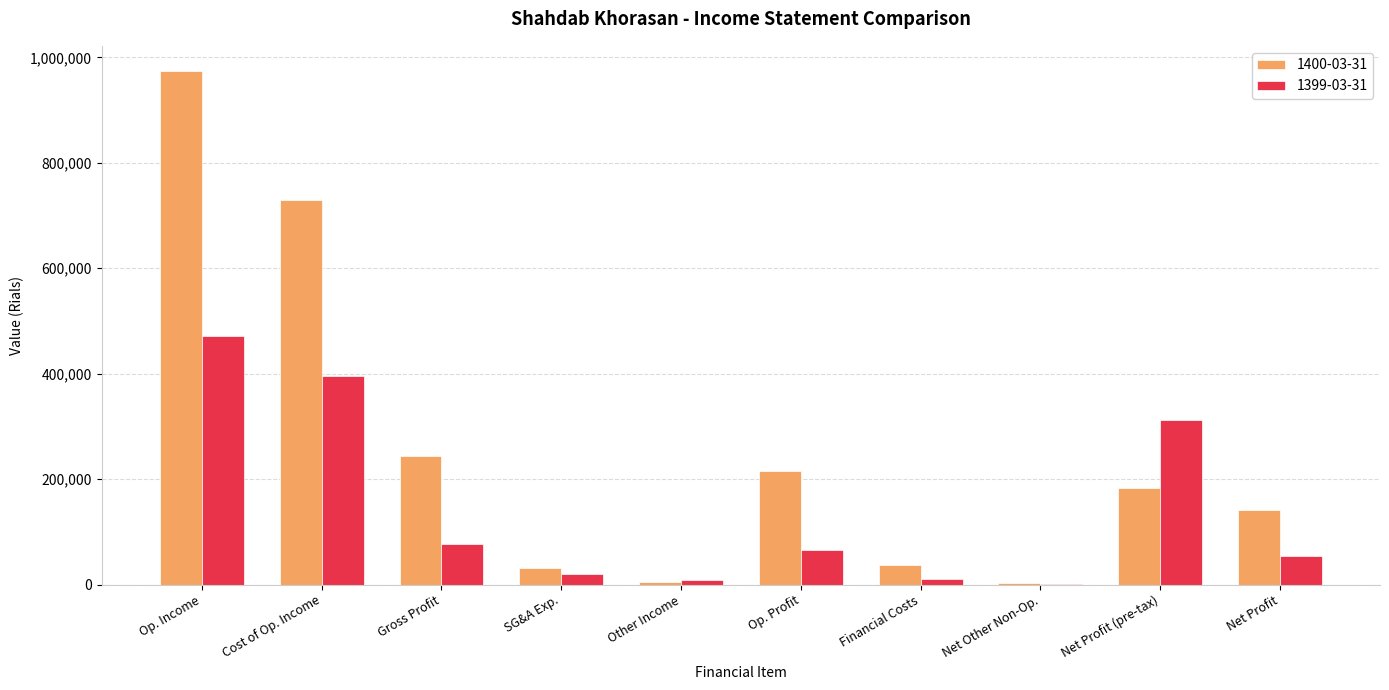

The value of 1399-03-31 at Op. Profit is 65234. True or false?

True